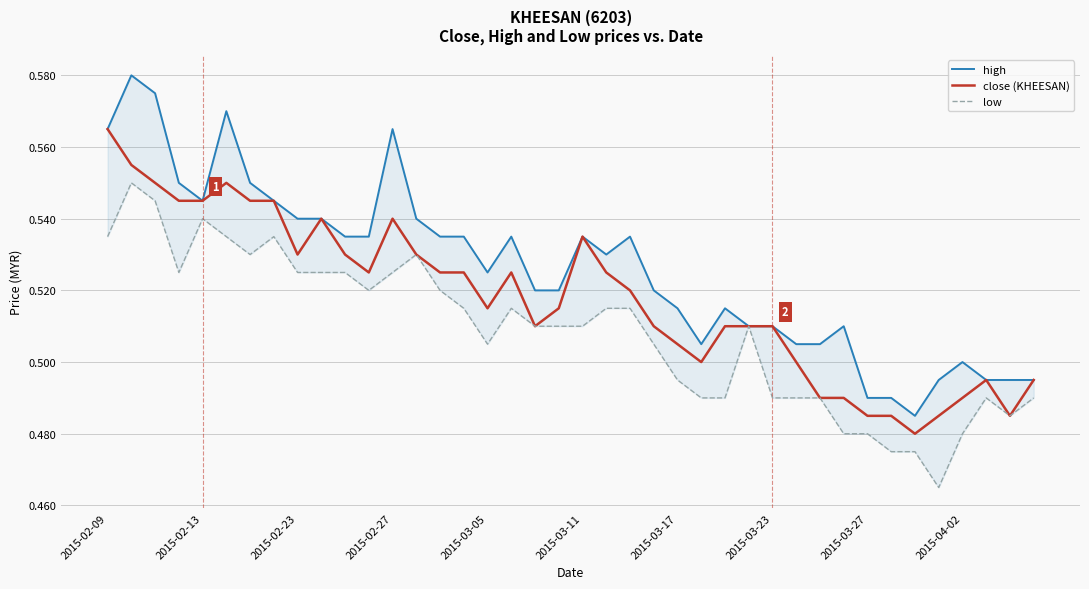

What are all the series names shown in the legend?

high, close (KHEESAN), low